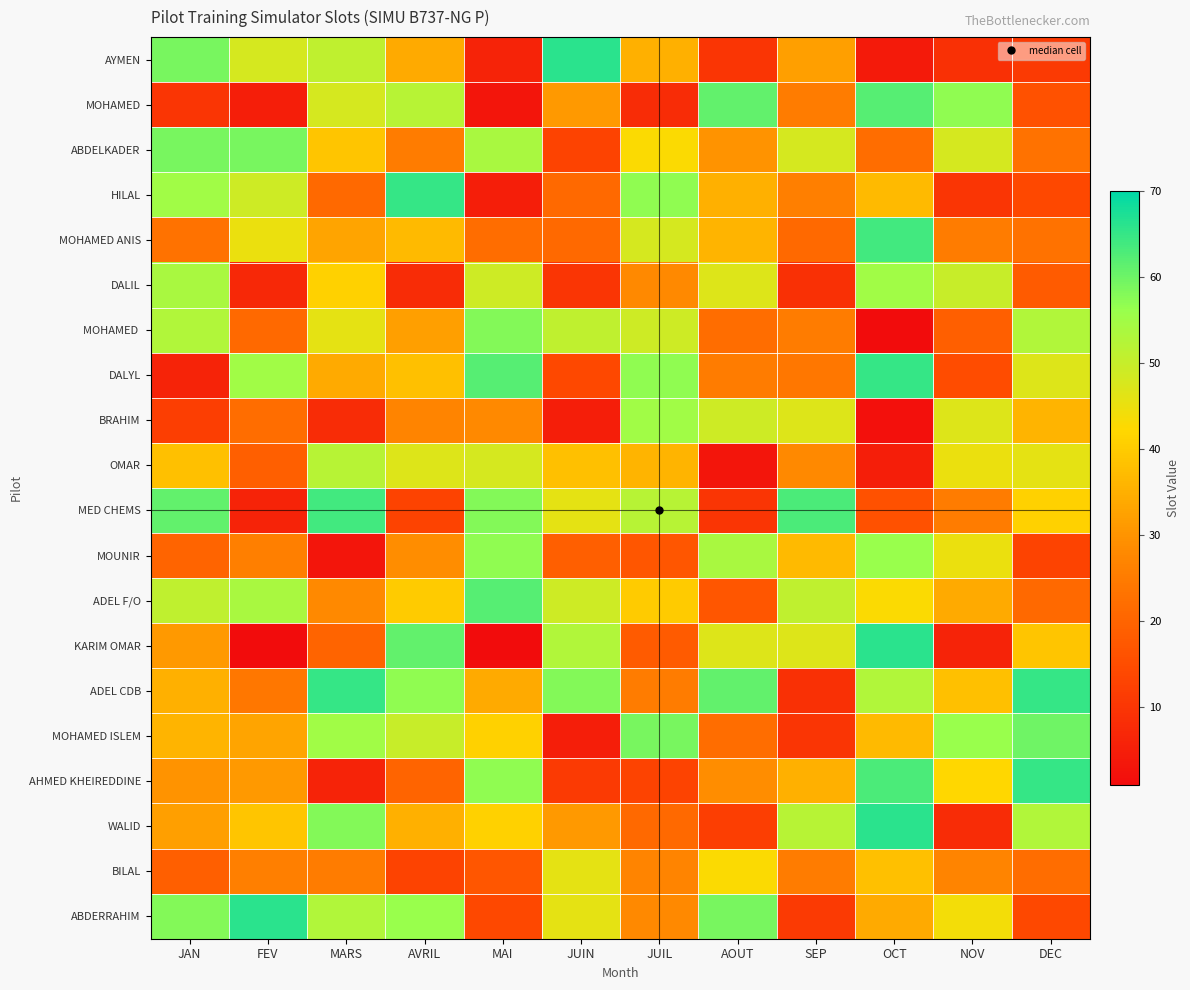

Reading left to right, extract all data points from this chart.

AYMEN: JAN=59	FEV=48	MARS=51	AVRIL=34	MAI=6	JUIN=66	JUIL=35	AOUT=10	SEP=32	OCT=4	NOV=9	DEC=11
MOHAMED: JAN=10	FEV=5	MARS=48	AVRIL=52	MAI=3	JUIN=31	JUIL=8	AOUT=61	SEP=25	OCT=62	NOV=57	DEC=16
ABDELKADER: JAN=59	FEV=59	MARS=39	AVRIL=25	MAI=54	JUIN=13	JUIL=43	AOUT=30	SEP=48	OCT=22	NOV=48	DEC=23
HILAL: JAN=55	FEV=49	MARS=21	AVRIL=65	MAI=5	JUIN=21	JUIL=57	AOUT=35	SEP=26	OCT=37	NOV=10	DEC=14
MOHAMED ANIS: JAN=23	FEV=45	MARS=33	AVRIL=37	MAI=22	JUIN=21	JUIL=48	AOUT=36	SEP=21	OCT=64	NOV=25	DEC=23
DALIL: JAN=54	FEV=7	MARS=41	AVRIL=8	MAI=49	JUIN=10	JUIL=28	AOUT=47	SEP=9	OCT=55	NOV=50	DEC=18
MOHAMED: JAN=10	FEV=5	MARS=48	AVRIL=52	MAI=3	JUIN=31	JUIL=8	AOUT=61	SEP=25	OCT=62	NOV=57	DEC=16
DALYL: JAN=6	FEV=55	MARS=34	AVRIL=38	MAI=62	JUIN=14	JUIL=57	AOUT=25	SEP=24	OCT=65	NOV=15	DEC=47
BRAHIM: JAN=12	FEV=22	MARS=8	AVRIL=27	MAI=28	JUIN=5	JUIL=55	AOUT=49	SEP=47	OCT=2	NOV=47	DEC=36
OMAR: JAN=38	FEV=19	MARS=52	AVRIL=47	MAI=48	JUIN=38	JUIL=36	AOUT=3	SEP=28	OCT=5	NOV=45	DEC=46
MED CHEMS: JAN=61	FEV=6	MARS=64	AVRIL=13	MAI=58	JUIN=46	JUIL=52	AOUT=10	SEP=63	OCT=16	NOV=25	DEC=41
MOUNIR: JAN=20	FEV=26	MARS=3	AVRIL=29	MAI=57	JUIN=19	JUIL=17	AOUT=54	SEP=37	OCT=56	NOV=45	DEC=13
ADEL F/O: JAN=51	FEV=54	MARS=28	AVRIL=40	MAI=62	JUIN=49	JUIL=40	AOUT=17	SEP=51	OCT=43	NOV=34	DEC=21
KARIM OMAR: JAN=31	FEV=1	MARS=20	AVRIL=61	MAI=1	JUIN=53	JUIL=18	AOUT=47	SEP=47	OCT=66	NOV=6	DEC=39
ADEL CDB: JAN=35	FEV=24	MARS=65	AVRIL=57	MAI=34	JUIN=58	JUIL=25	AOUT=61	SEP=9	OCT=53	NOV=38	DEC=65
MOHAMED ISLEM: JAN=36	FEV=33	MARS=55	AVRIL=50	MAI=41	JUIN=5	JUIL=59	AOUT=22	SEP=10	OCT=37	NOV=56	DEC=60
AHMED KHEIREDDINE: JAN=30	FEV=31	MARS=6	AVRIL=20	MAI=57	JUIN=11	JUIL=13	AOUT=29	SEP=35	OCT=63	NOV=42	DEC=65
WALID: JAN=32	FEV=39	MARS=58	AVRIL=35	MAI=41	JUIN=31	JUIL=21	AOUT=12	SEP=52	OCT=66	NOV=8	DEC=53
BILAL: JAN=19	FEV=26	MARS=25	AVRIL=13	MAI=17	JUIN=46	JUIL=27	AOUT=43	SEP=25	OCT=38	NOV=27	DEC=22
ABDERRAHIM: JAN=58	FEV=66	MARS=53	AVRIL=56	MAI=14	JUIN=46	JUIL=28	AOUT=59	SEP=11	OCT=34	NOV=44	DEC=14